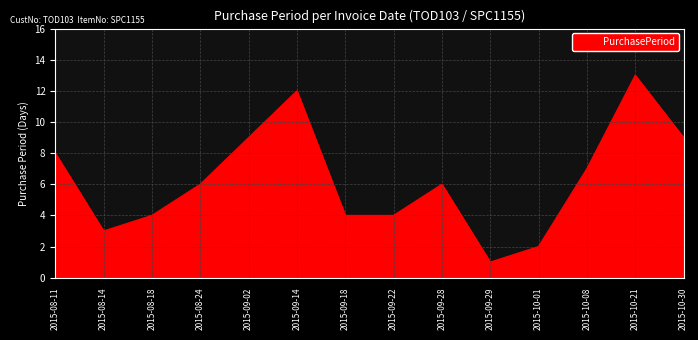

Which has a higher value, 2015-10-08 or 2015-10-01?

2015-10-08